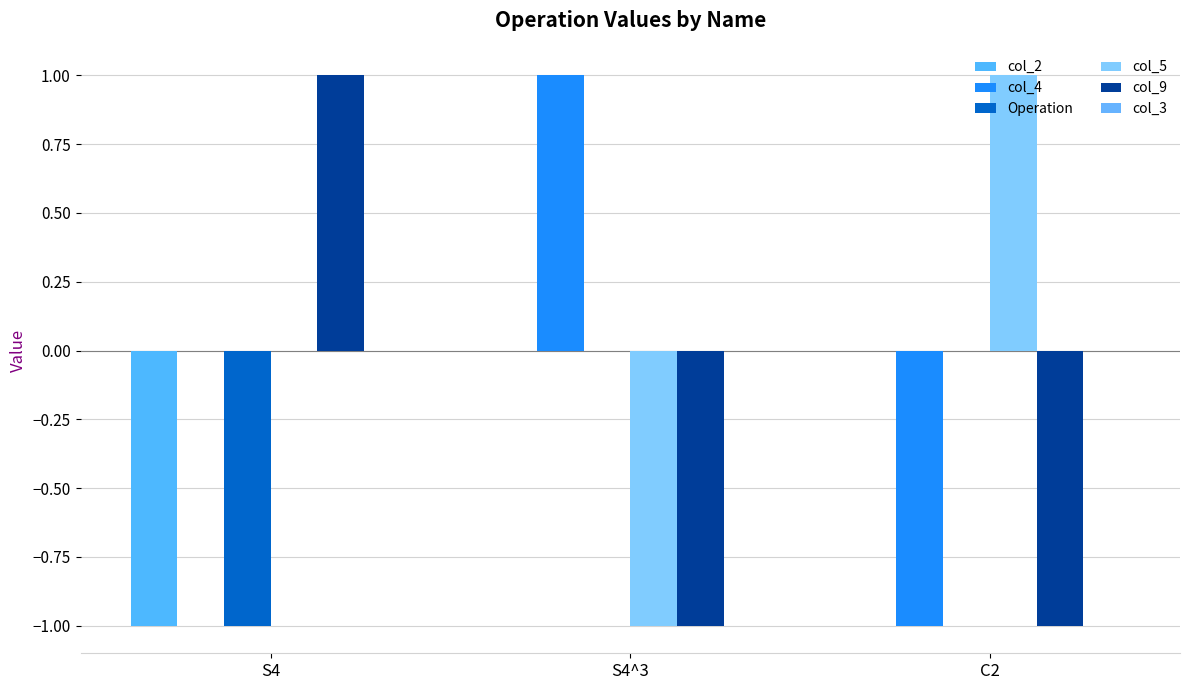

At how many categories does at least one series exceed 0?

3